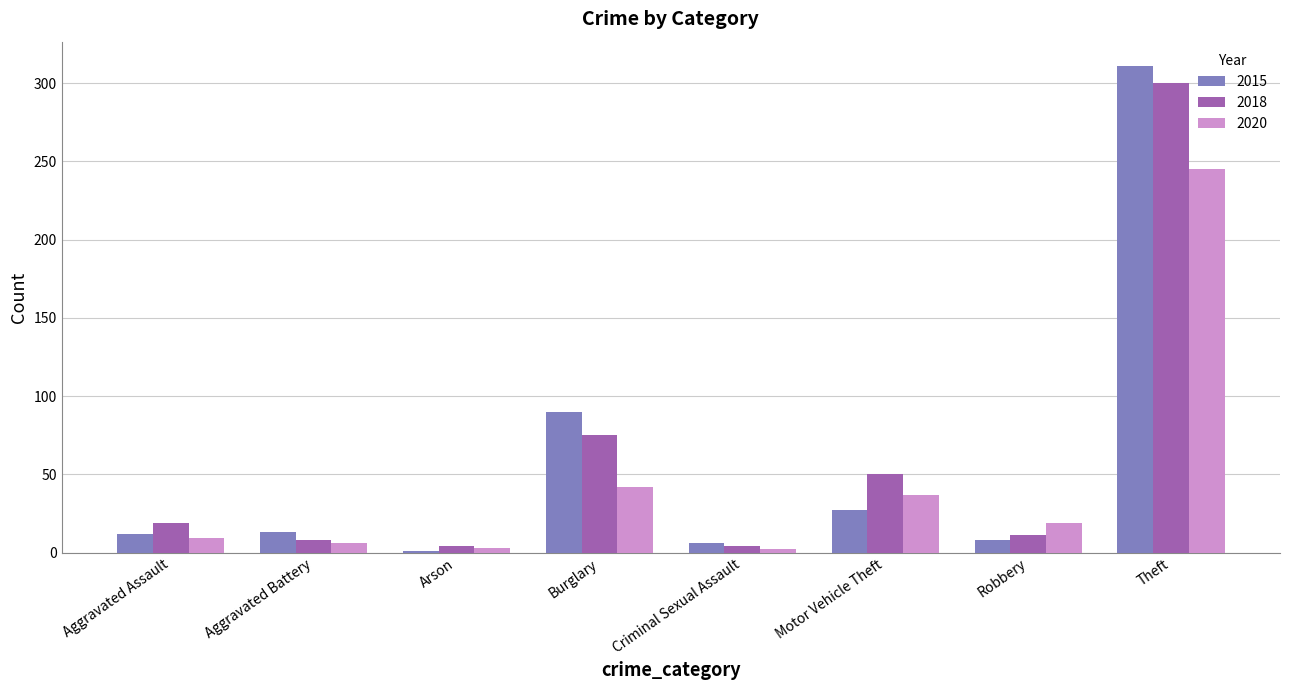

How many bars are there in total?

24